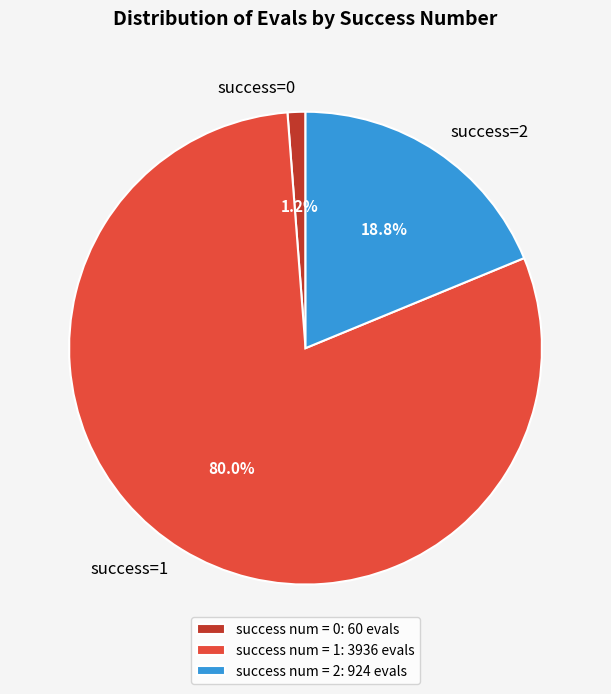

To the nearest percent, what is the difference between the largest and smallest slice percentages?

79%